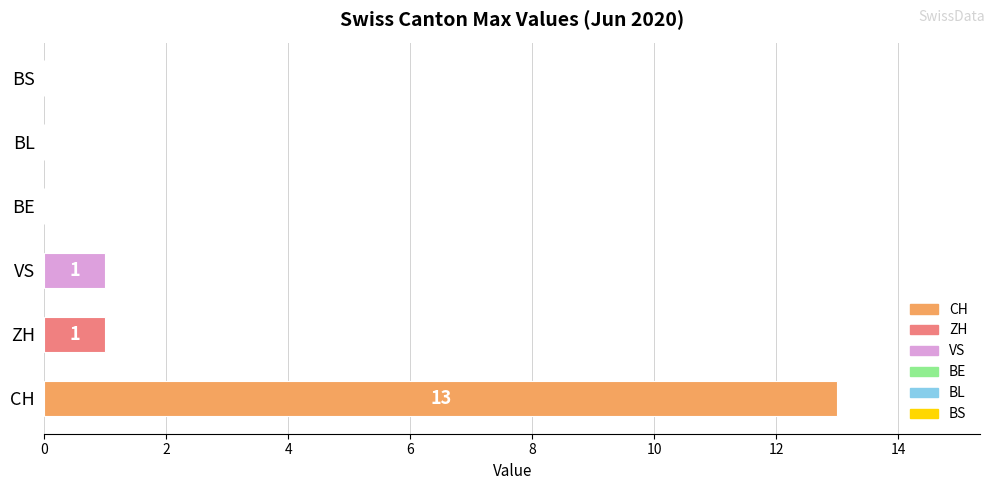

What is the change in value from CH to ZH?

-12